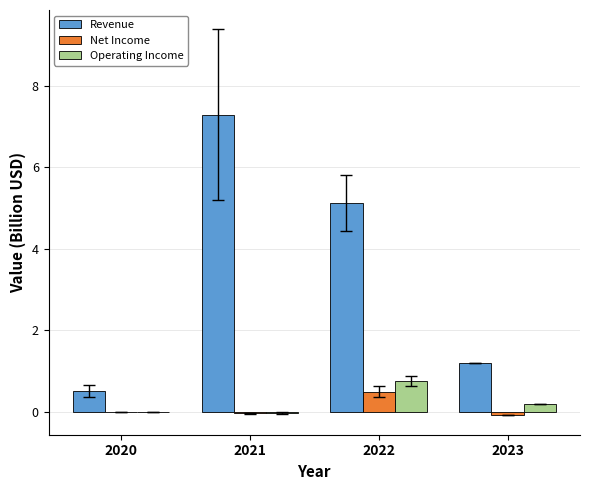

What is the highest value of the Revenue series?

7.3